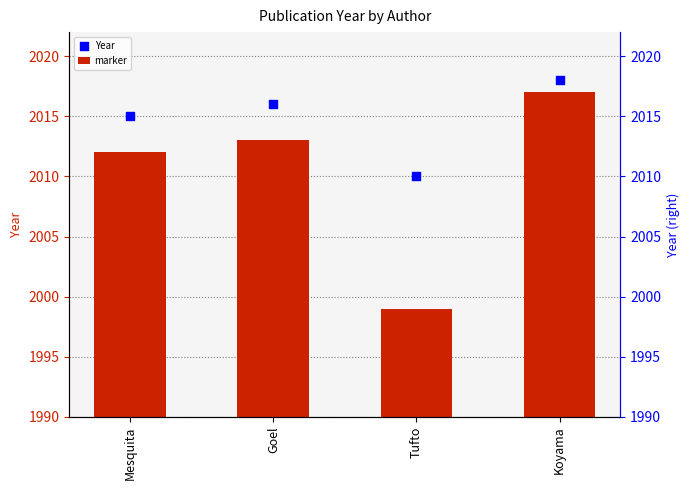

Which series has the largest total across all categories?

marker